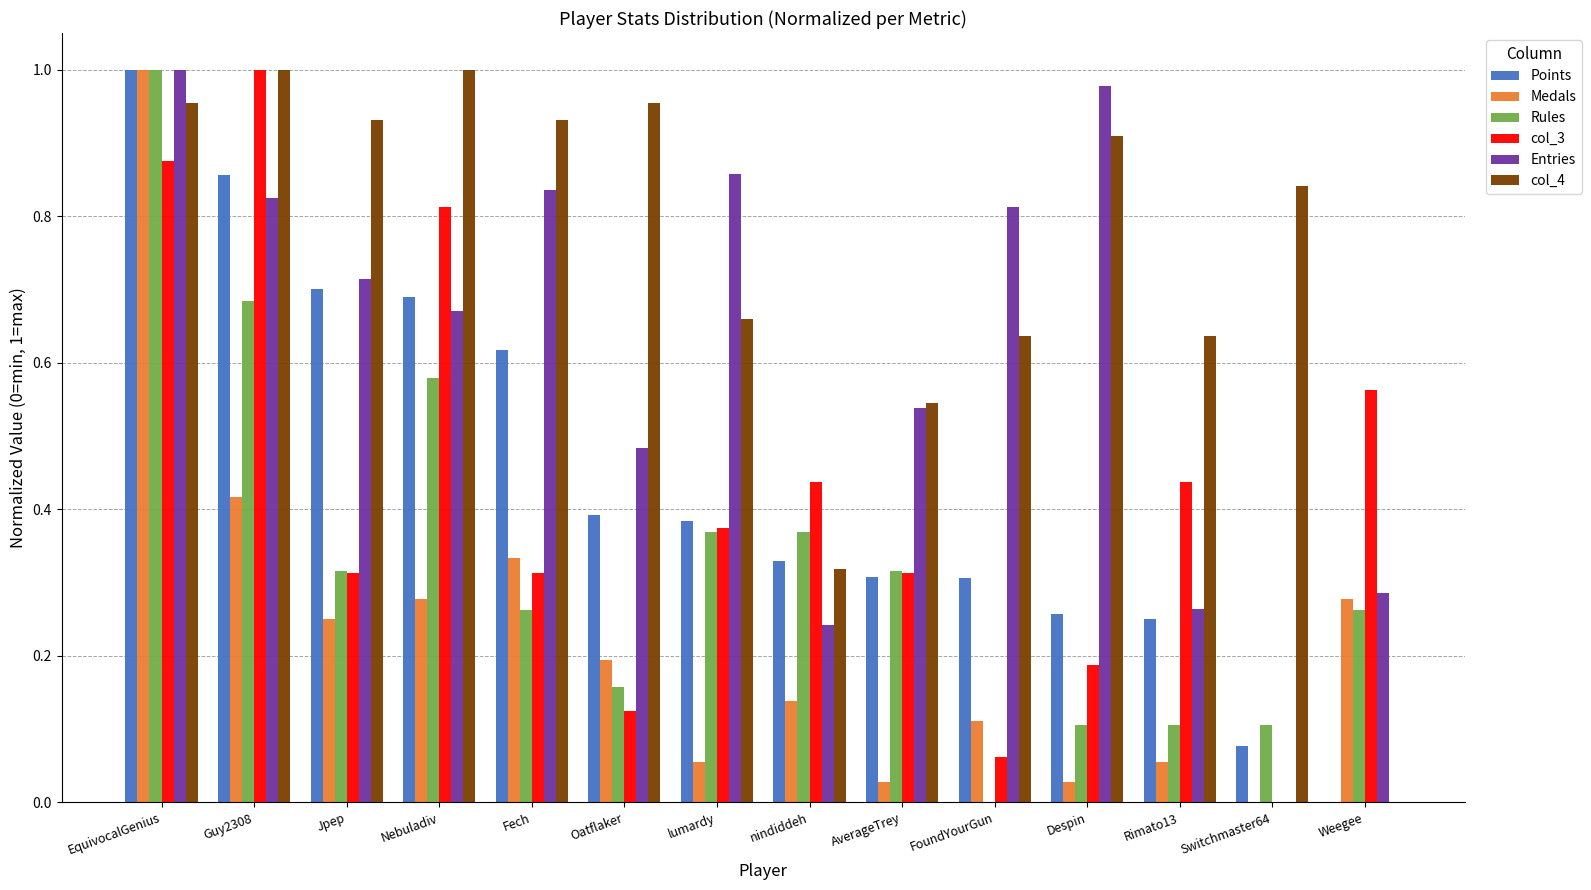

How many values in col_4 are above zero?

13